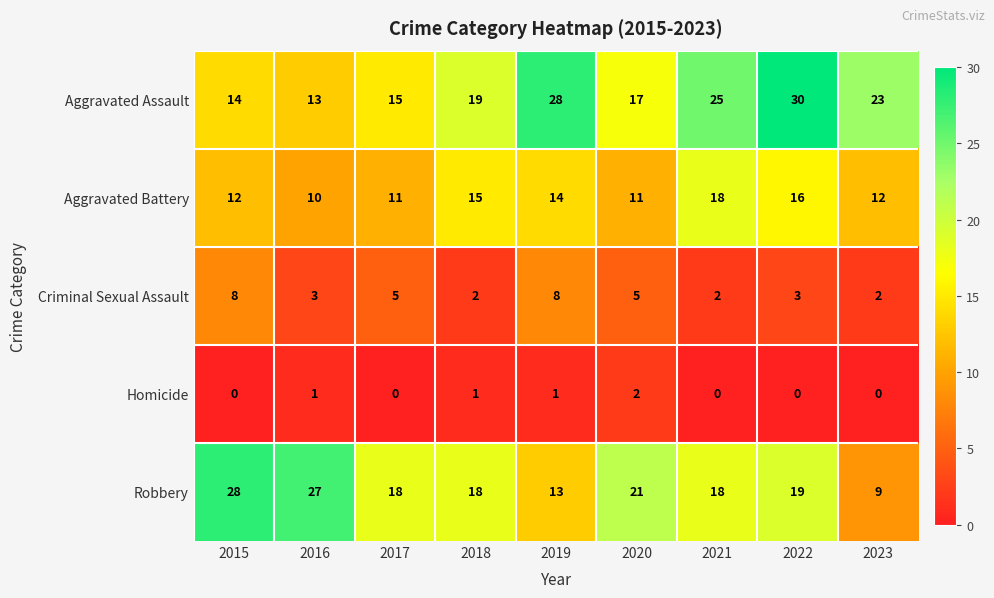

What is the total value across all series at 2017?

49